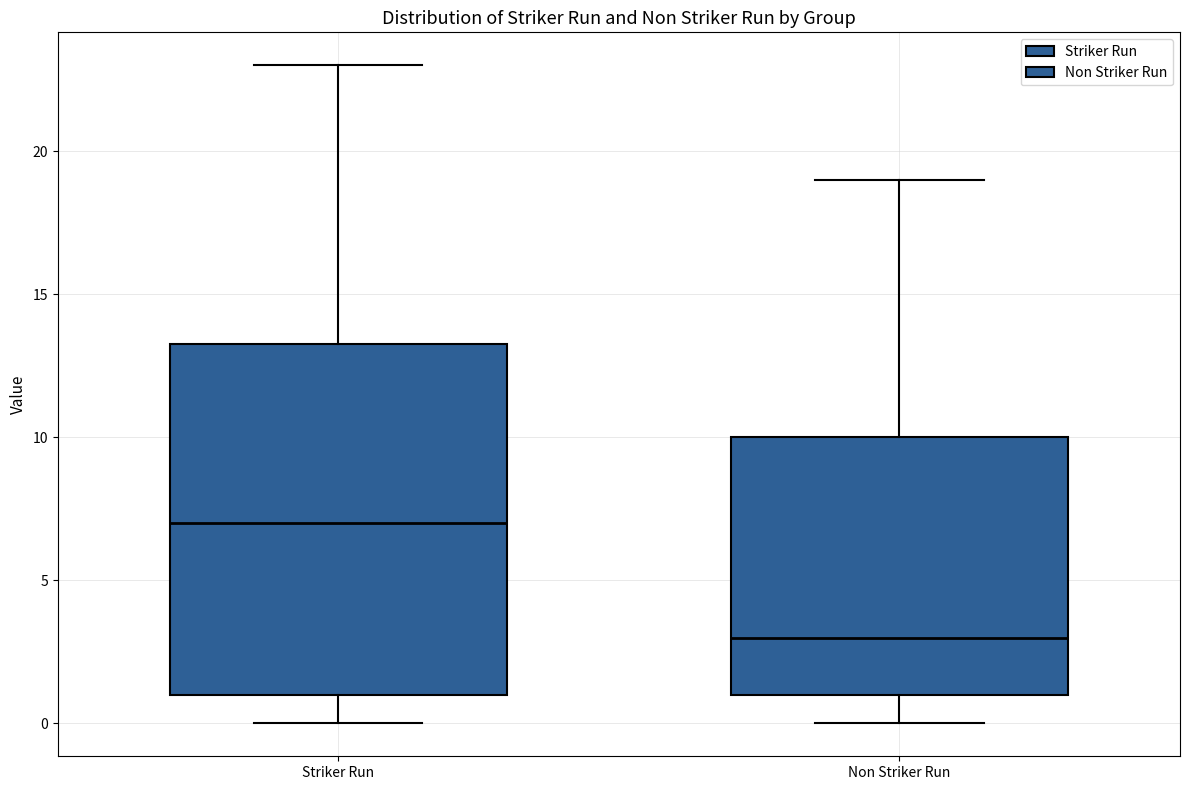

Where is the lower edge of the box for Non Striker Run on the y-axis? The values are not printed on the chart, so give them approximately, as read against the axis.

1.0